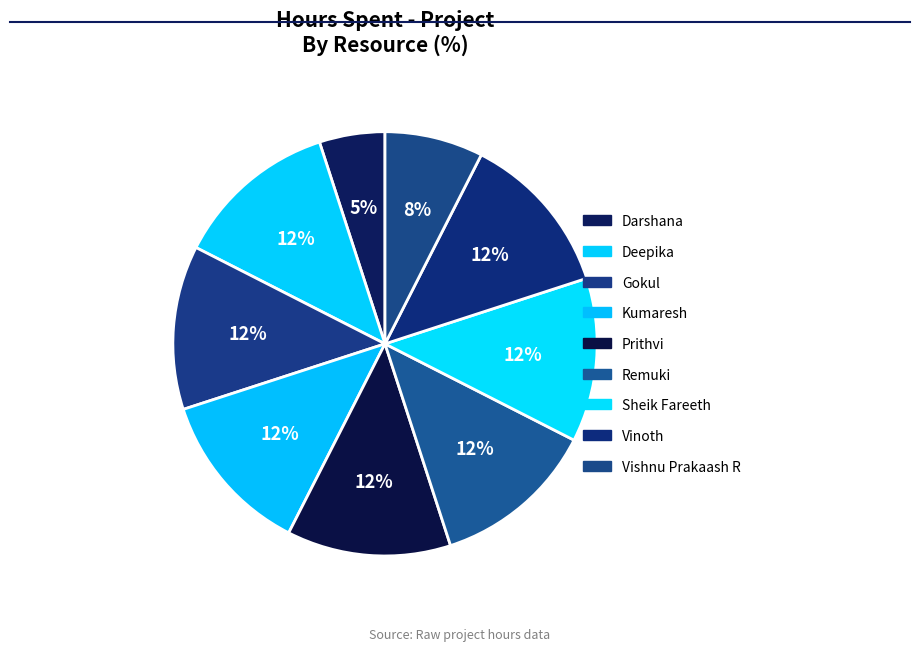

Does any single category account for the majority?

No